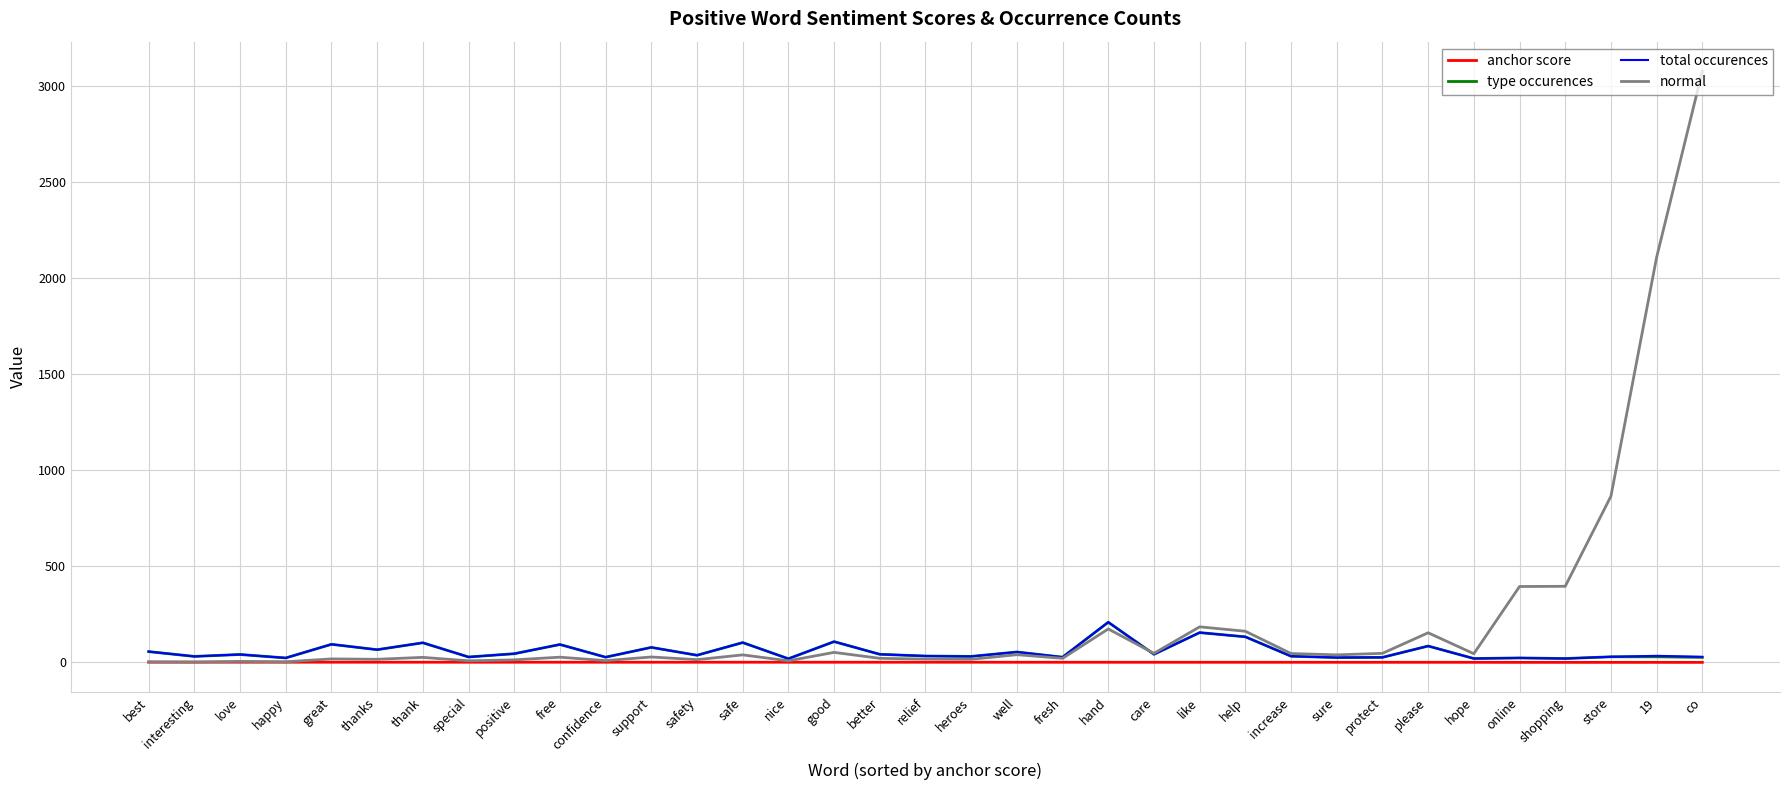

How many values in the total occurences series are below 37?

17